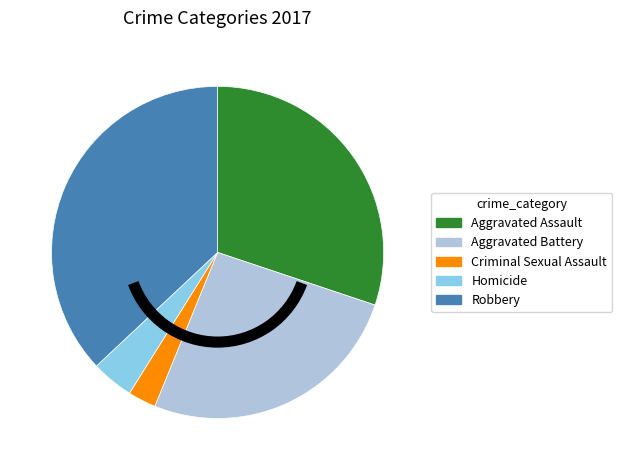

Do Aggravated Battery and Aggravated Assault together represent more than half of the pie?

Yes